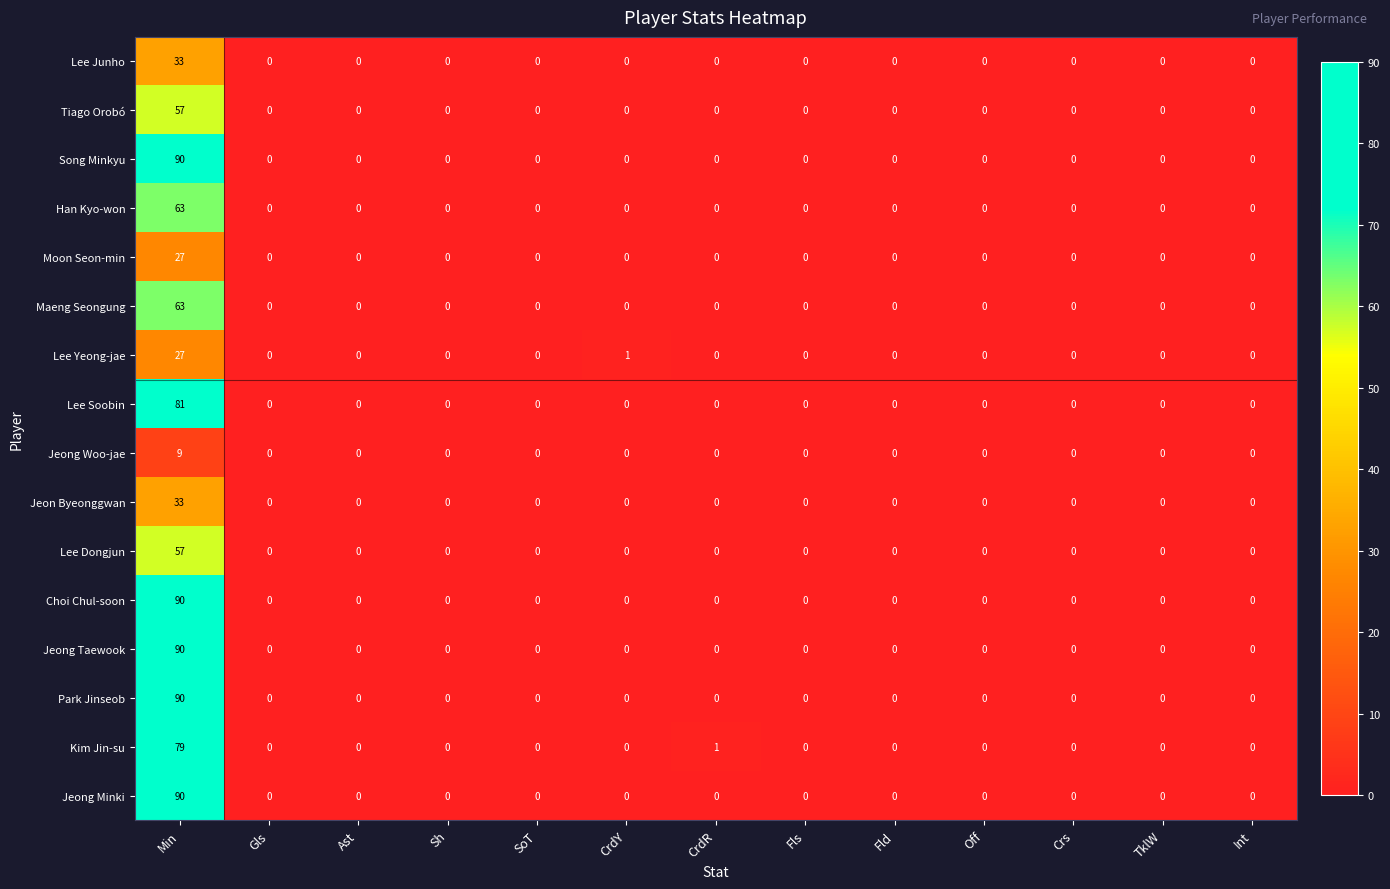

The value of Jeong Minki at Int is 57. True or false?

False